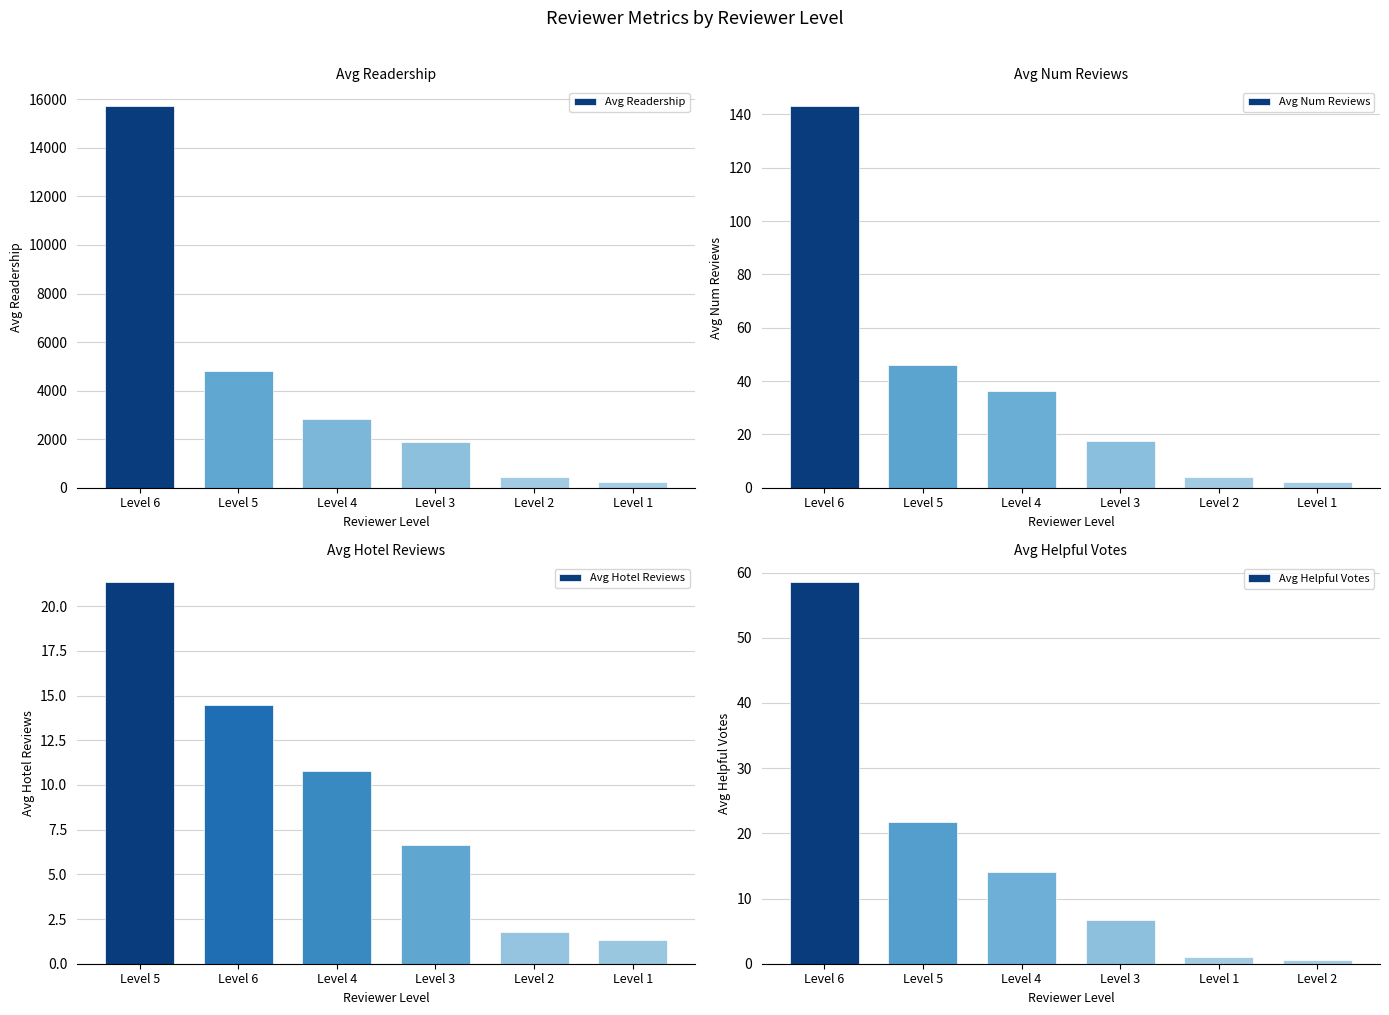

At which label is Avg Readership closest to 7976?

Level 5